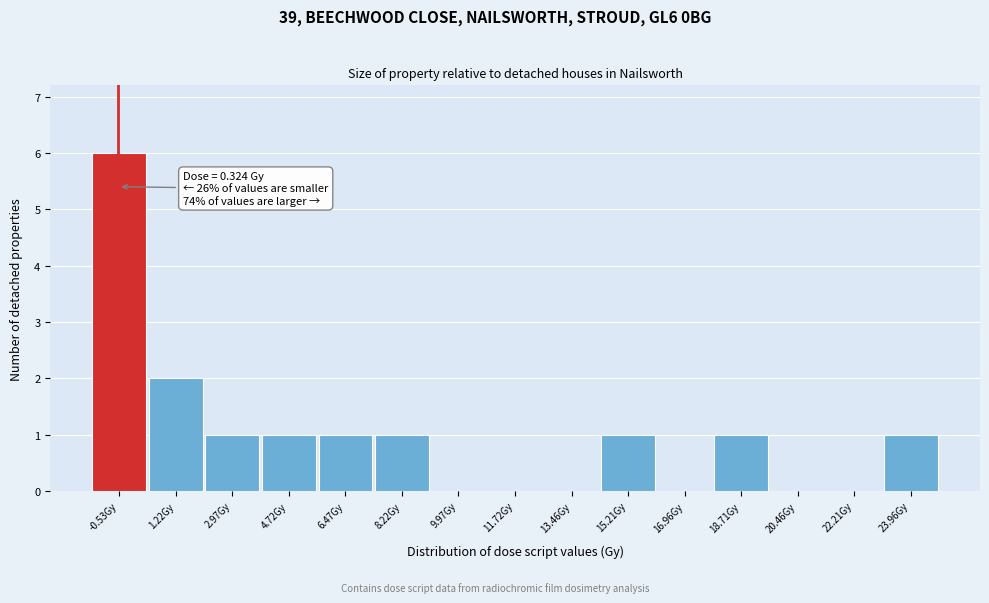

Reading left to right, list all the values displayed in this chart.

-0.53Gy=6	1.22Gy=2	2.97Gy=1	4.72Gy=1	6.47Gy=1	8.22Gy=1	9.97Gy=0	11.72Gy=0	13.46Gy=0	15.21Gy=1	16.96Gy=0	18.71Gy=1	20.46Gy=0	22.21Gy=0	23.96Gy=1